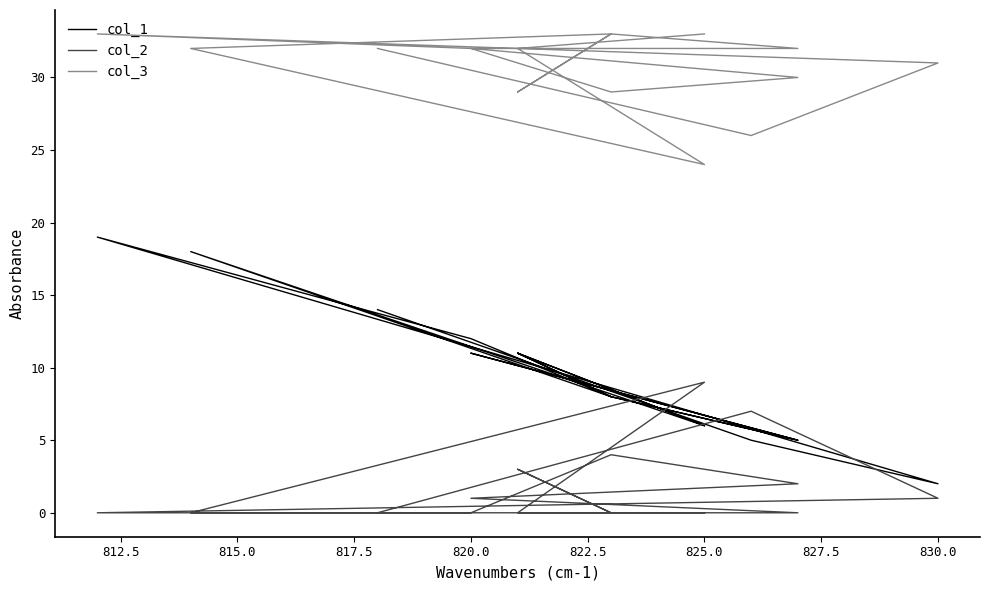

Which series has the largest total across all categories?

col_3